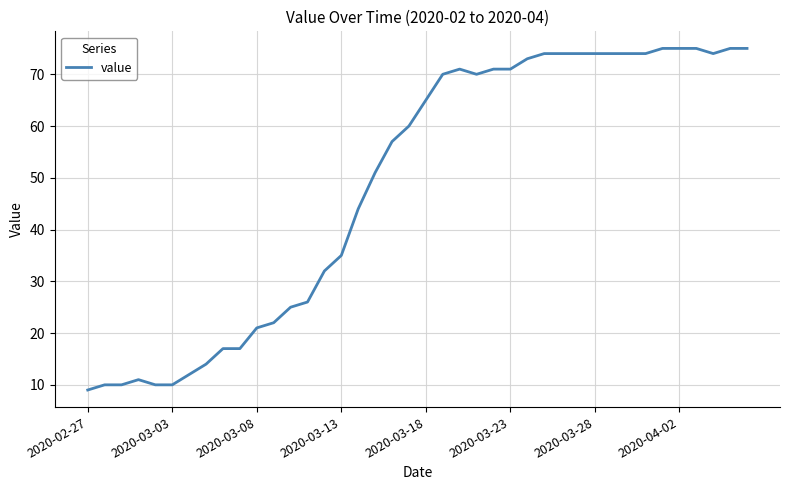

Is this an area chart (filled region under the line)?

No